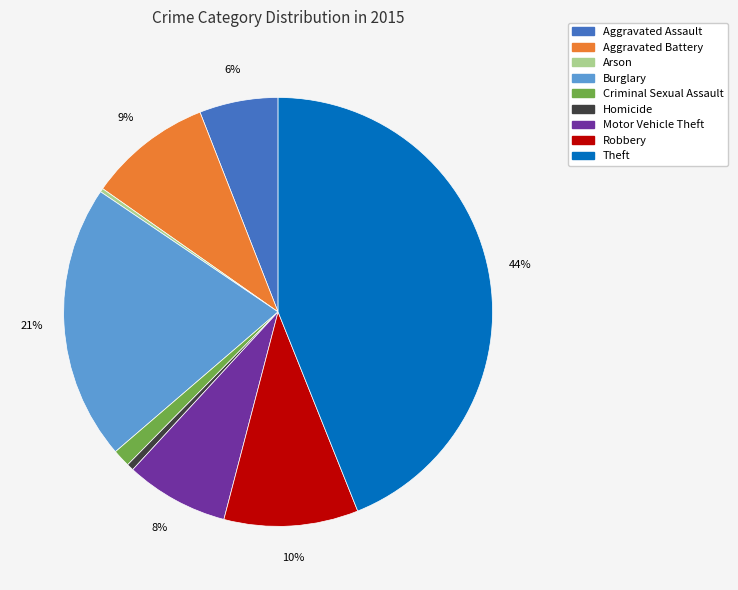

Combined, do Homicide and Robbery account for over 50%?

No